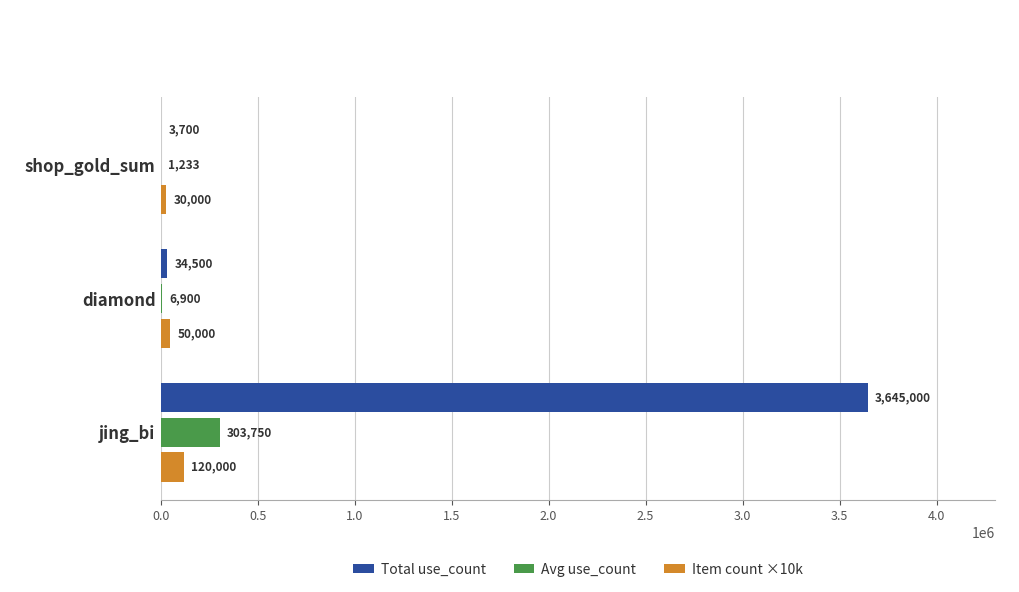

Is it true that Total use_count equals 3700.0 at shop_gold_sum?

True